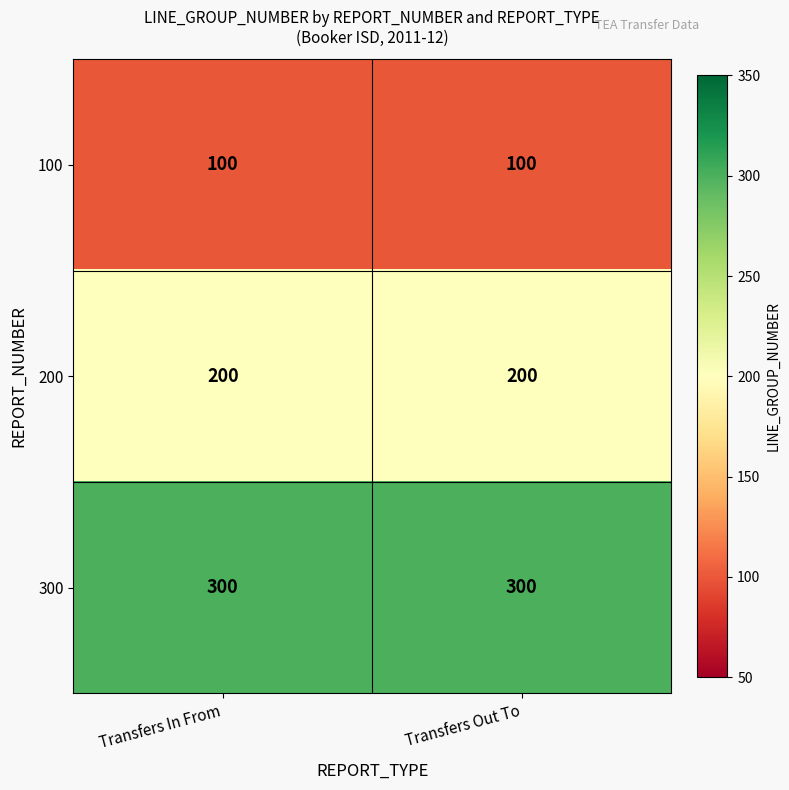

Read the 200 value at Transfers Out To.

200